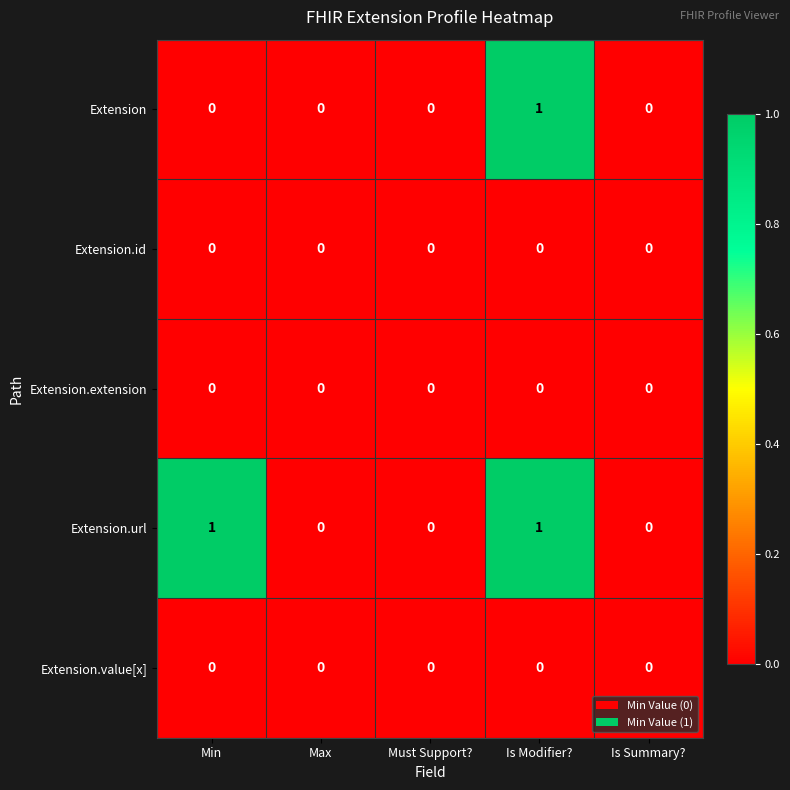

True or false: Extension.value[x] has a value of 0 at Min.

True